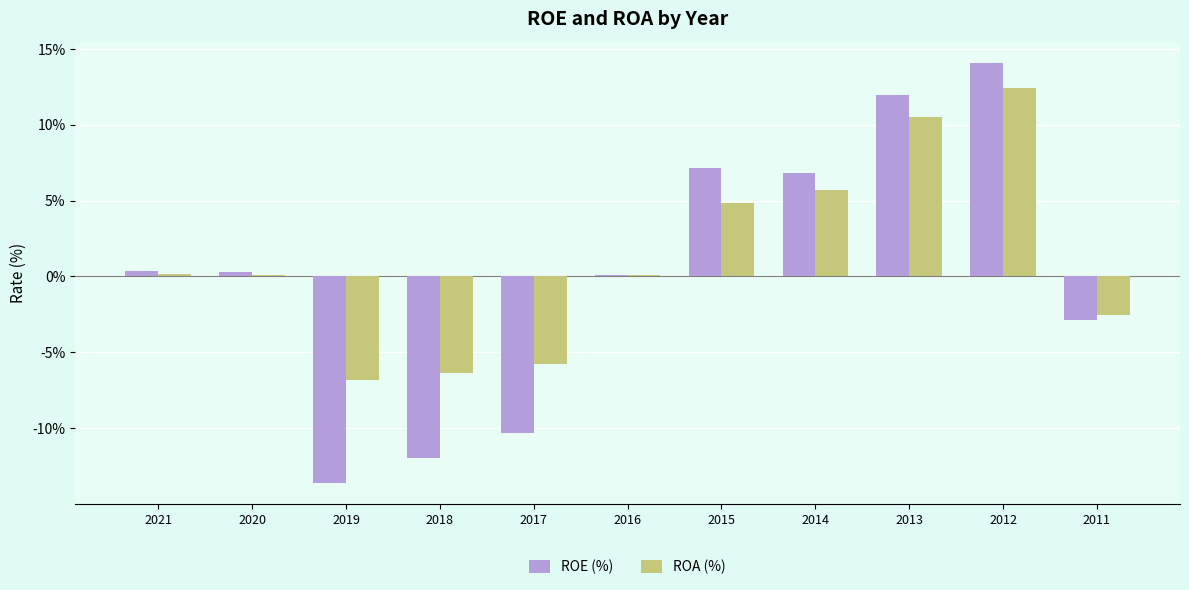

Between 2017 and 2015, which series saw the biggest shift?

ROE (%)